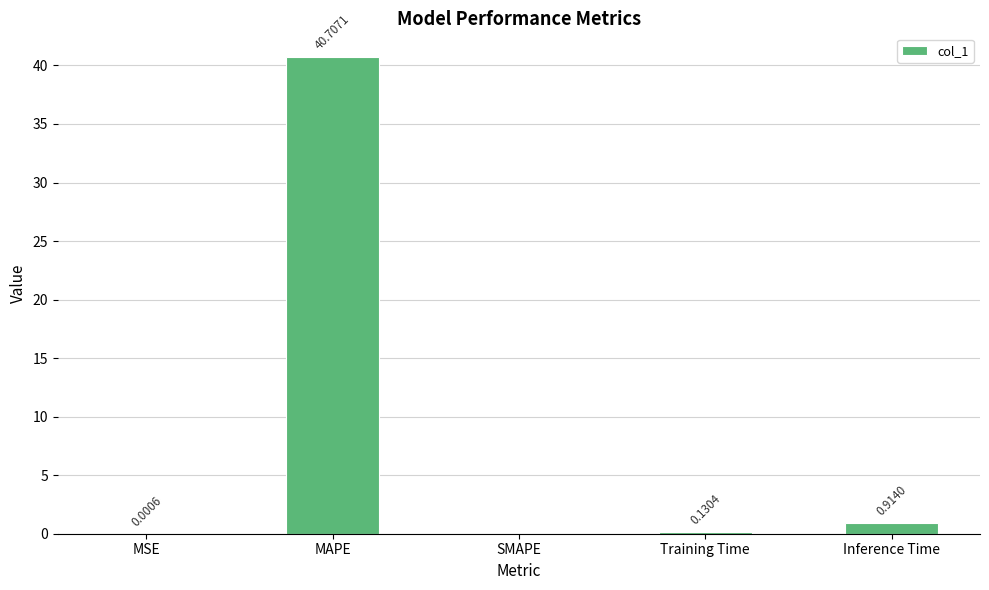

What is the change in value from MSE to MAPE?

+40.7